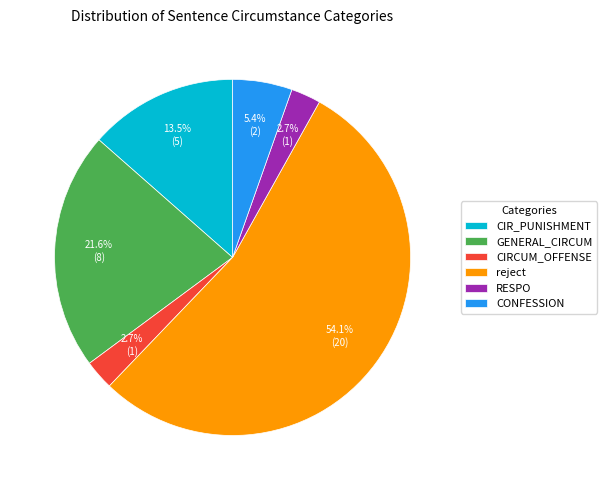

Which slice is the largest?

reject